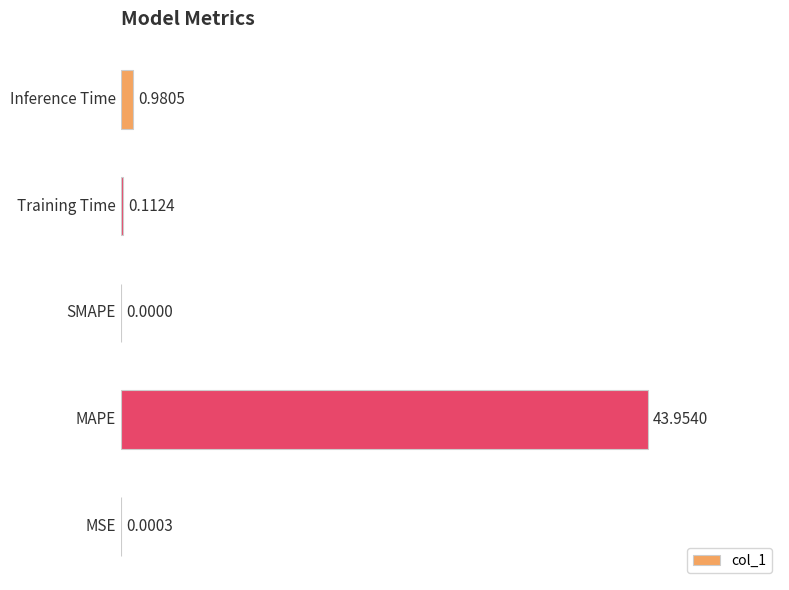

What is the sum of all values?

45.0